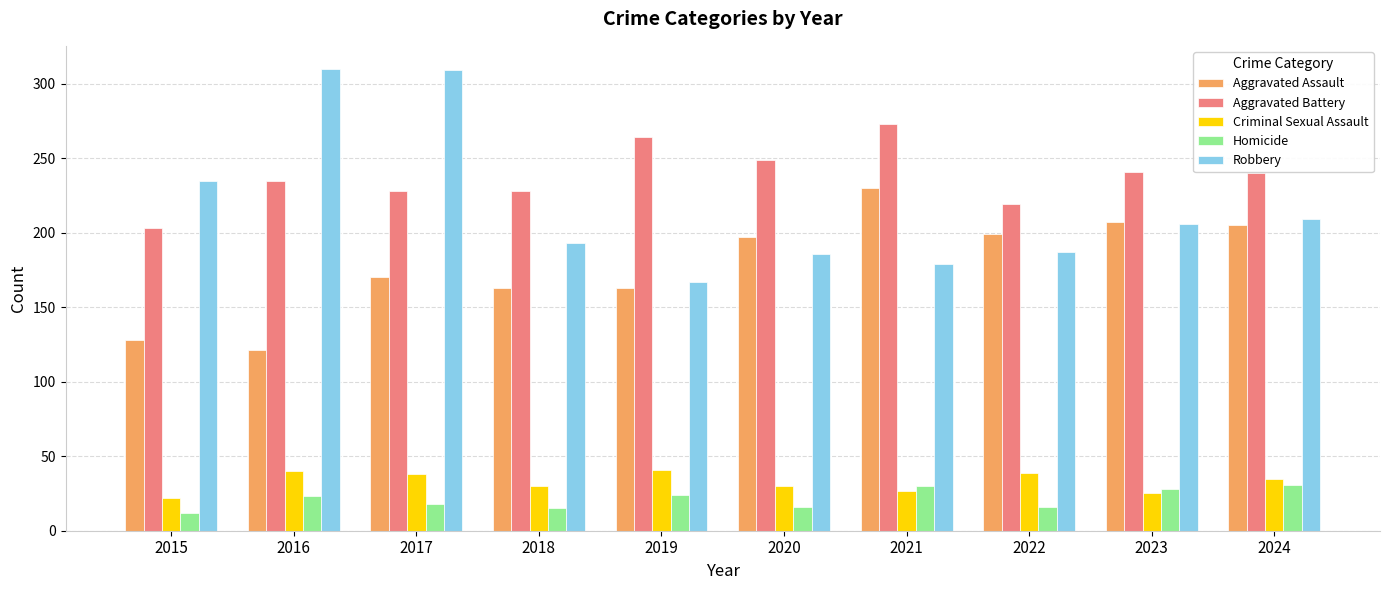

Which series has the largest total across all categories?

Aggravated Battery